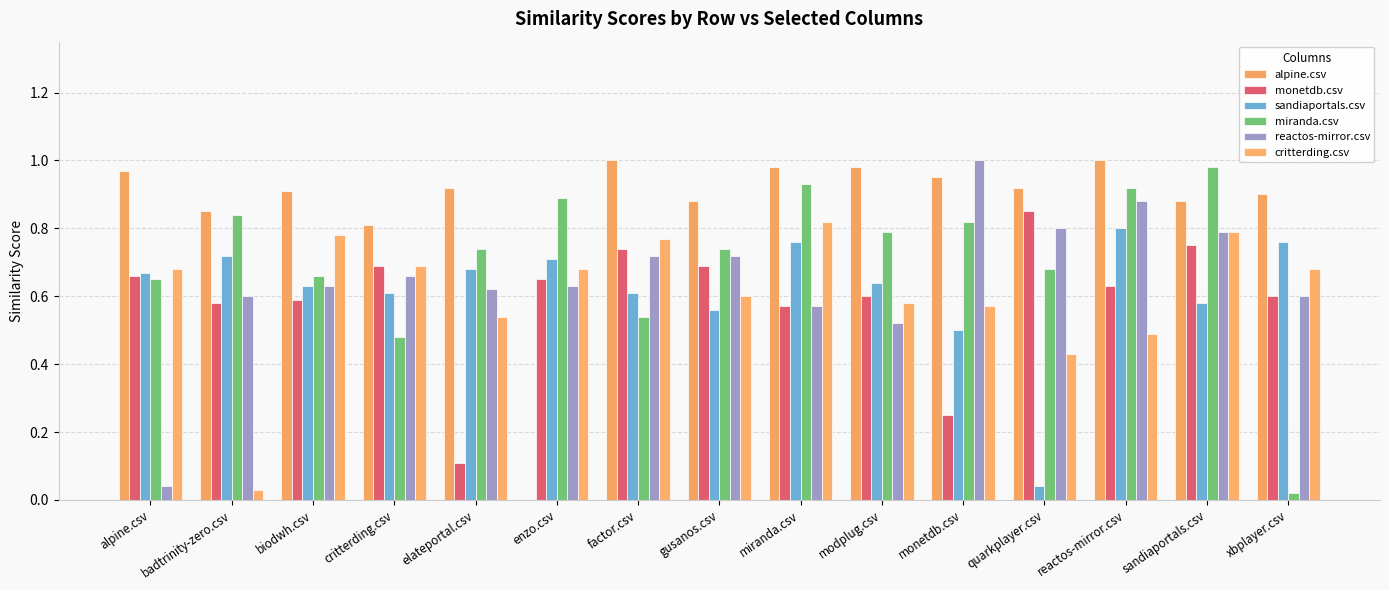

How many distinct data groups are displayed?

6